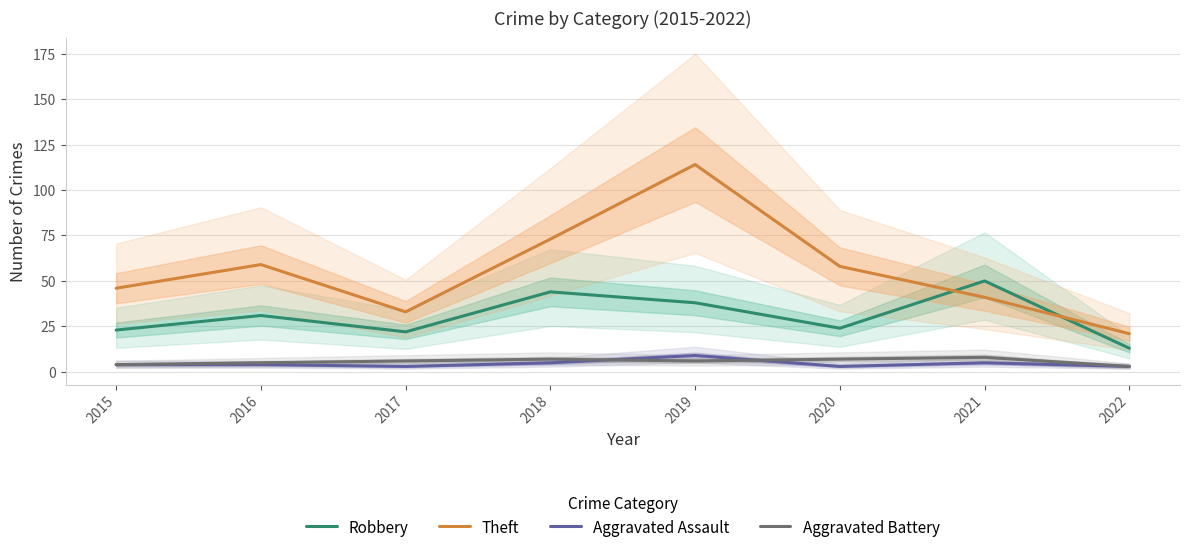

In Theft, how many points are lower than both neighbors (excluding endpoints)?

1